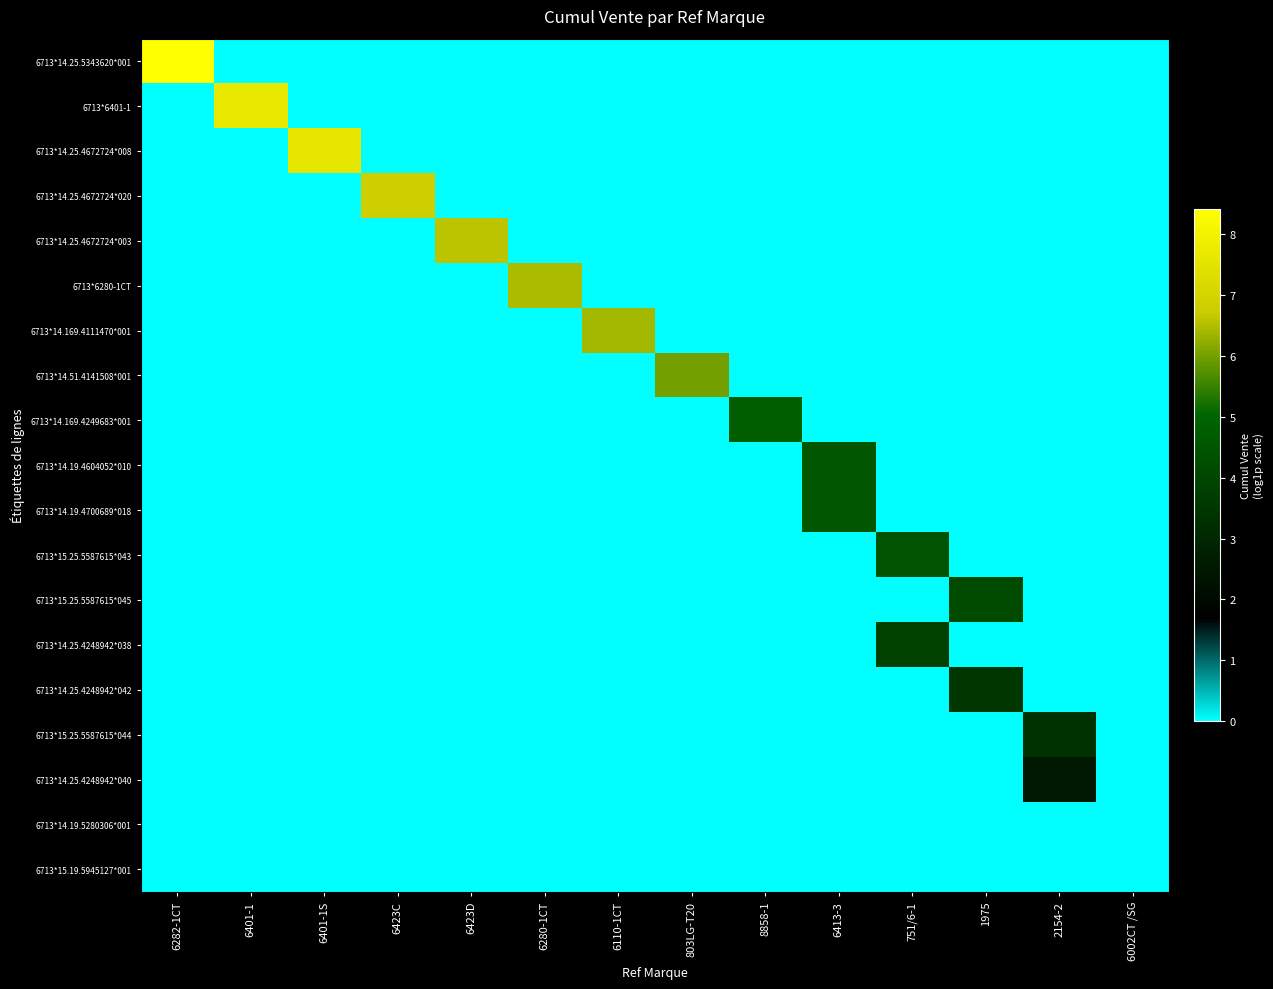

Which series has the largest total across all categories?

6713*14.25.5343620*001